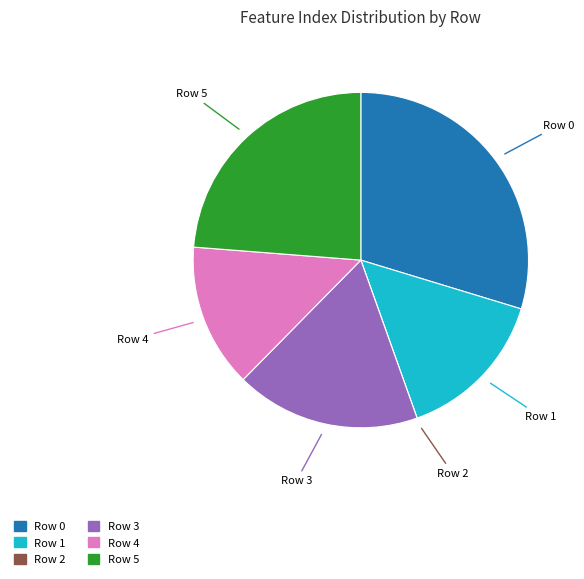

Does any single category account for the majority?

No